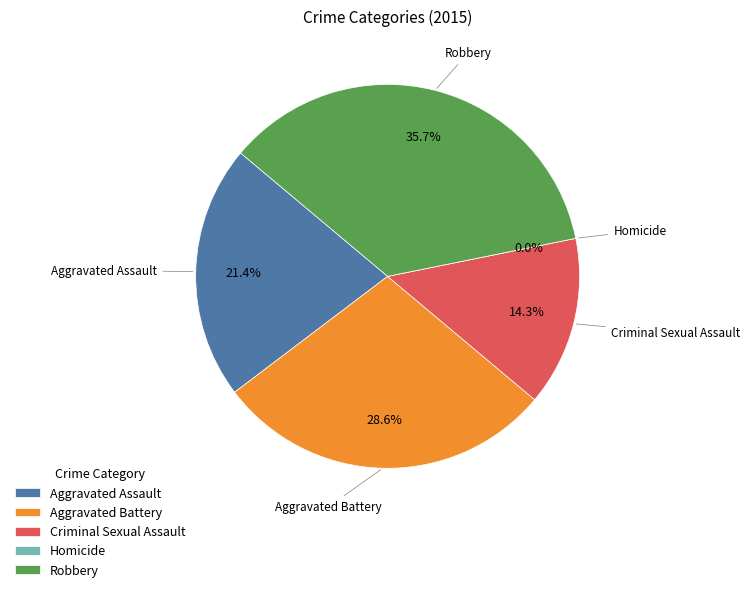

To the nearest percent, what percentage of the pie is Aggravated Battery?

29%